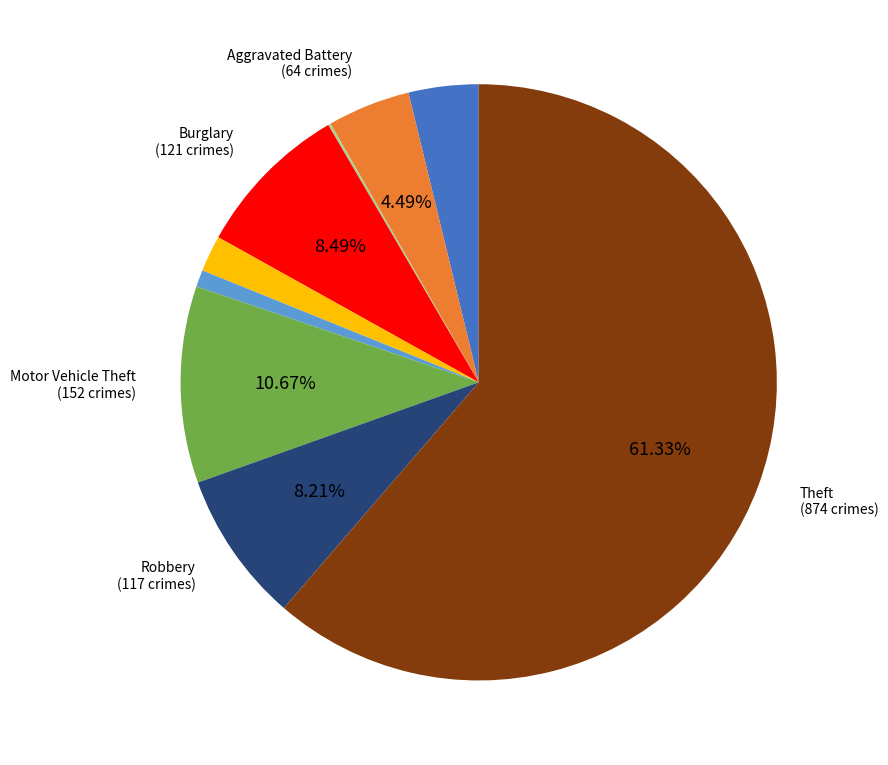

Is there a majority slice in this chart?

Yes